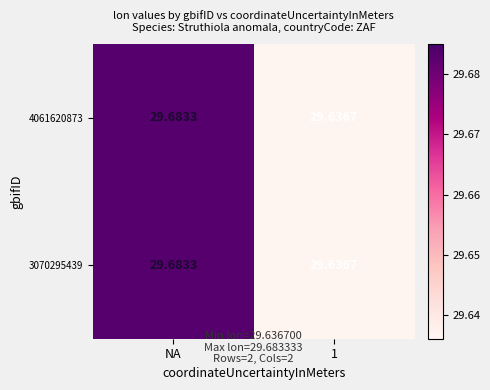

Is the value of 4061620873 at 1 greater than the value of 3070295439 at NA?

No